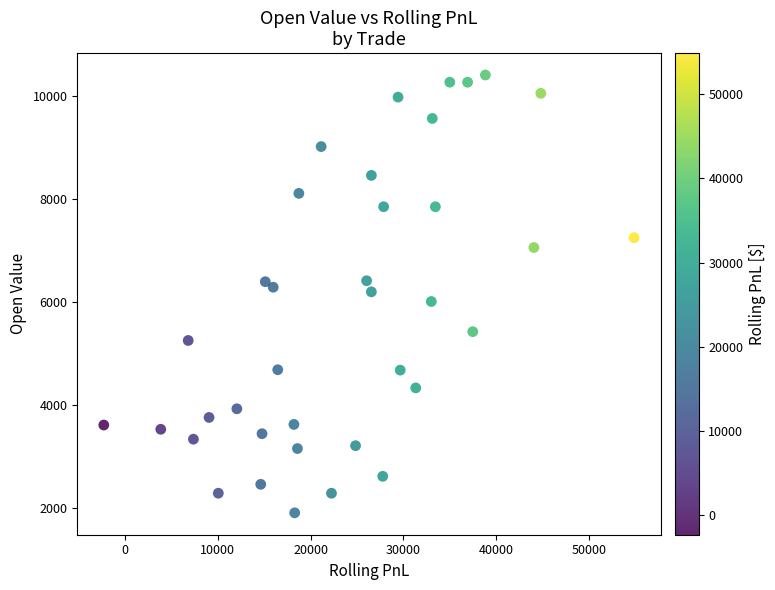

What is the range of Y values (max minus min)?

8514.8